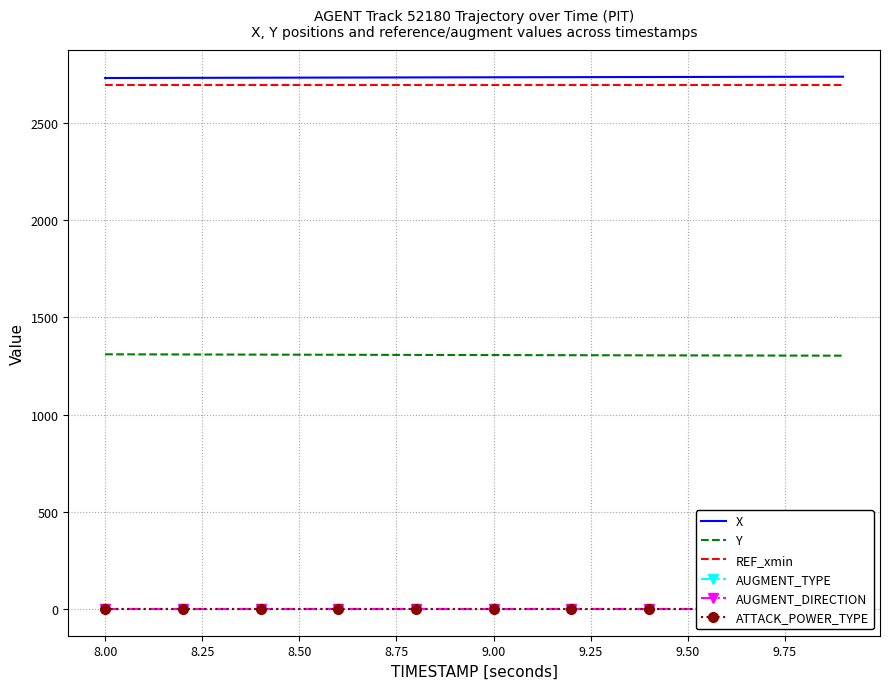

True or false: REF_xmin and Y cross at least once.

False